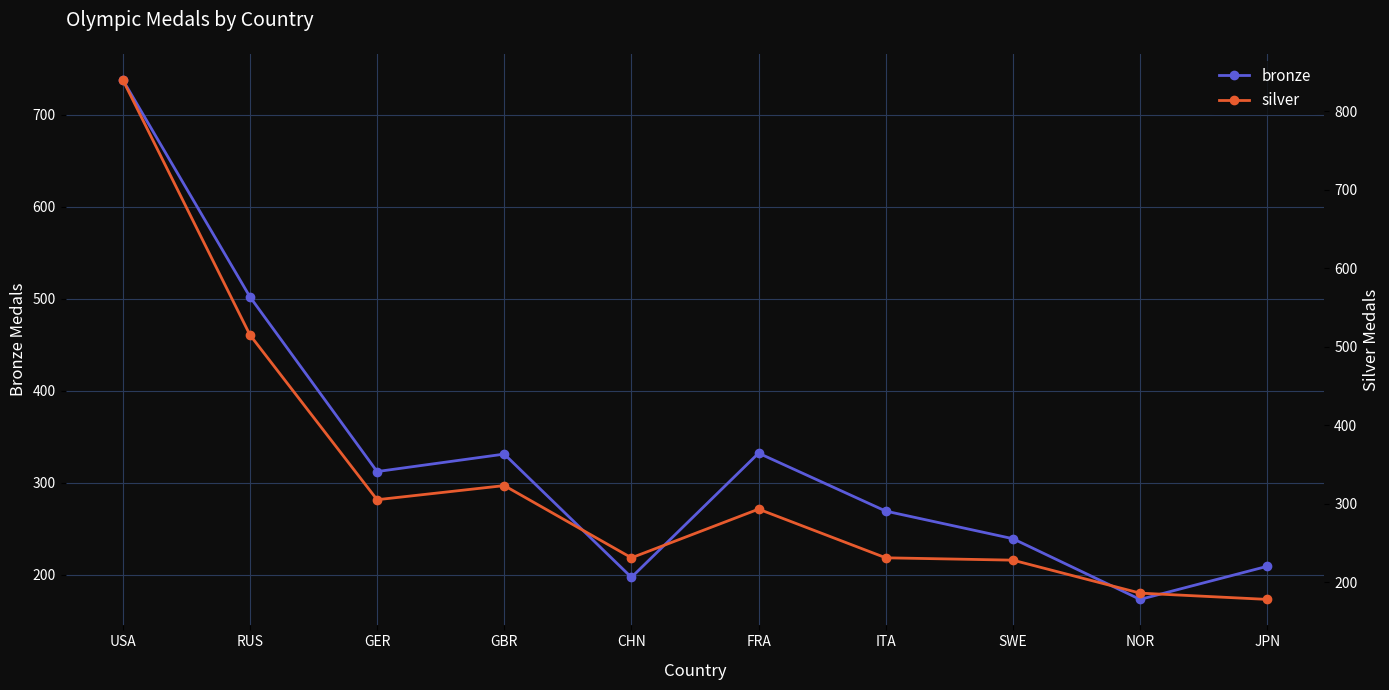

Read the silver value at FRA.

293